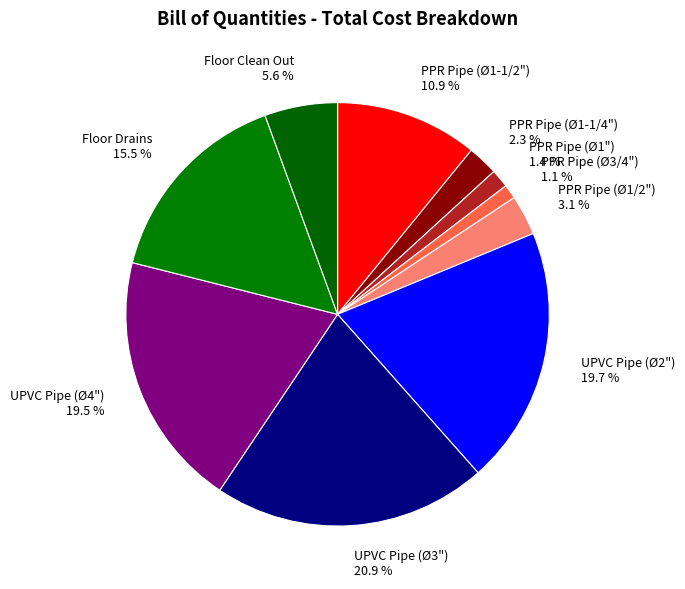

Does any single category account for the majority?

No